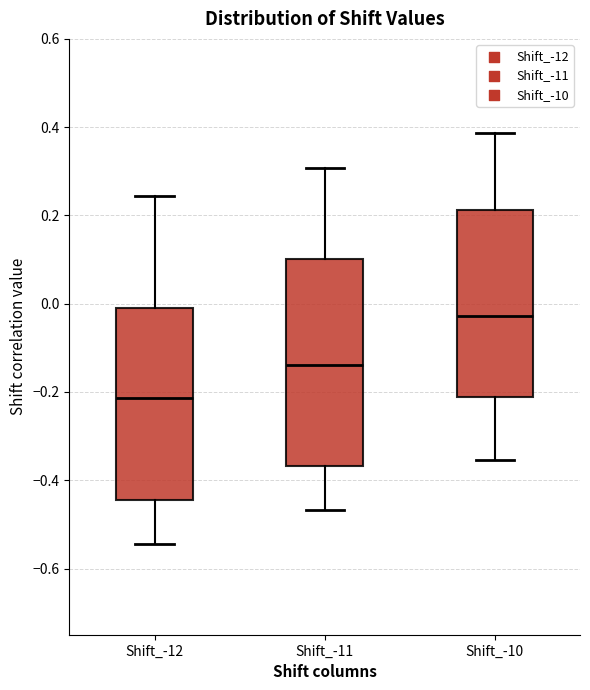

Reading left to right, transcribe this box plot: for each box, give where its median line is, the range the box spans, and where its two whiskers end, as read against the y-axis. The values are not printed on the chart, so give them approximately, as read against the axis.

Shift_-12: median -0.22, box -0.44 to 0.00, whiskers -0.54 to 0.24
Shift_-11: median -0.14, box -0.36 to 0.10, whiskers -0.46 to 0.30
Shift_-10: median -0.02, box -0.22 to 0.22, whiskers -0.36 to 0.38